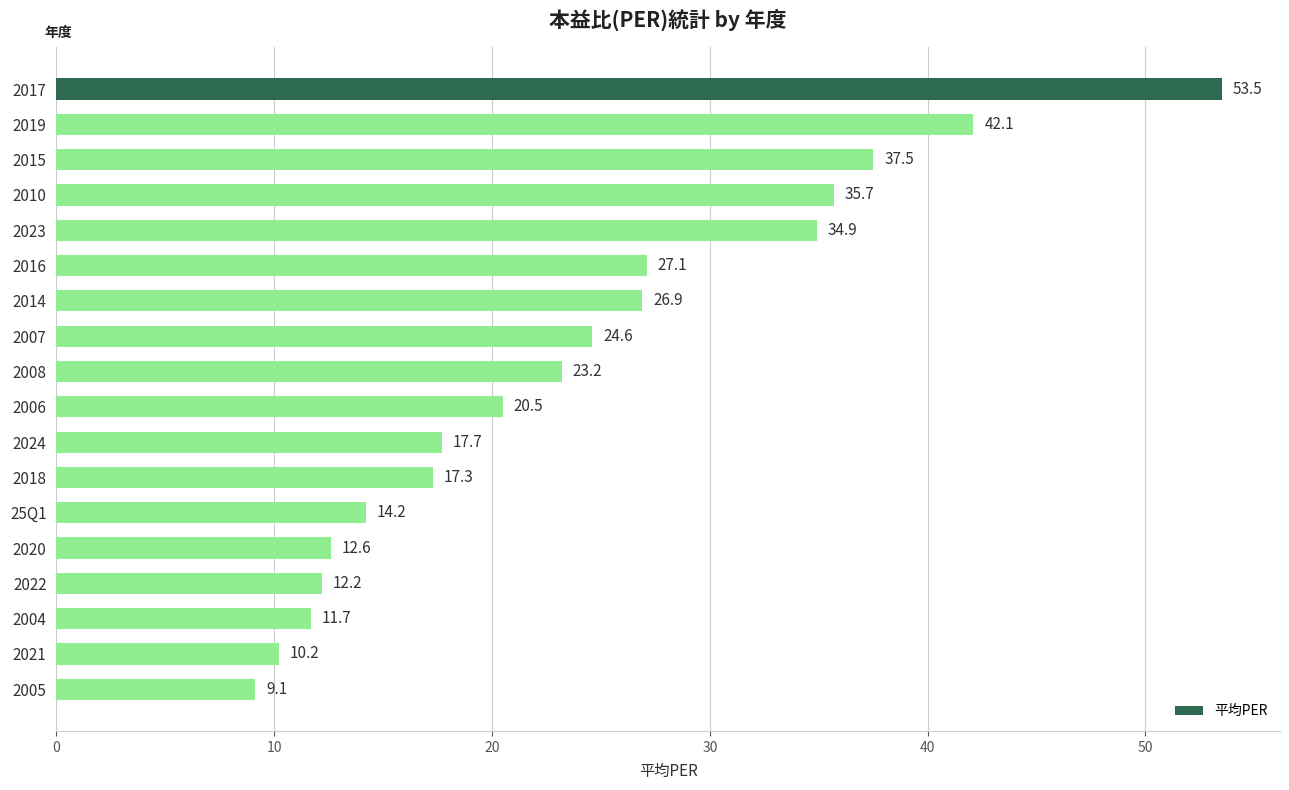

Reading top to bottom, what are all the values shown in this chart?

53.5	42.1	37.5	35.7	34.9	27.1	26.9	24.6	23.2	20.5	17.7	17.3	14.2	12.6	12.2	11.7	10.2	9.1